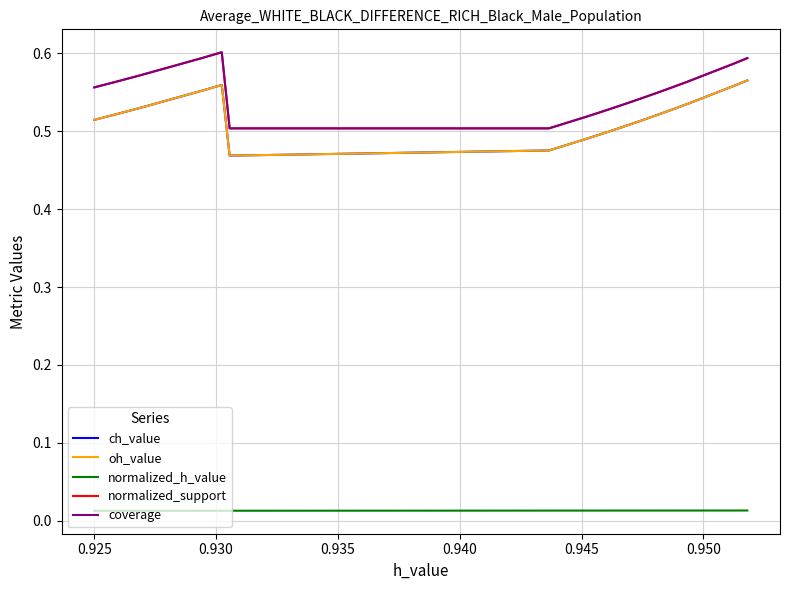

What are all the series names shown in the legend?

ch_value, oh_value, normalized_h_value, normalized_support, coverage